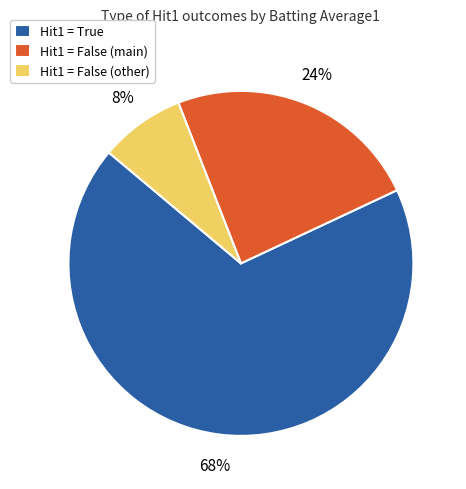

True or false: Hit1 = False (main) accounts for 10% of the total.

False